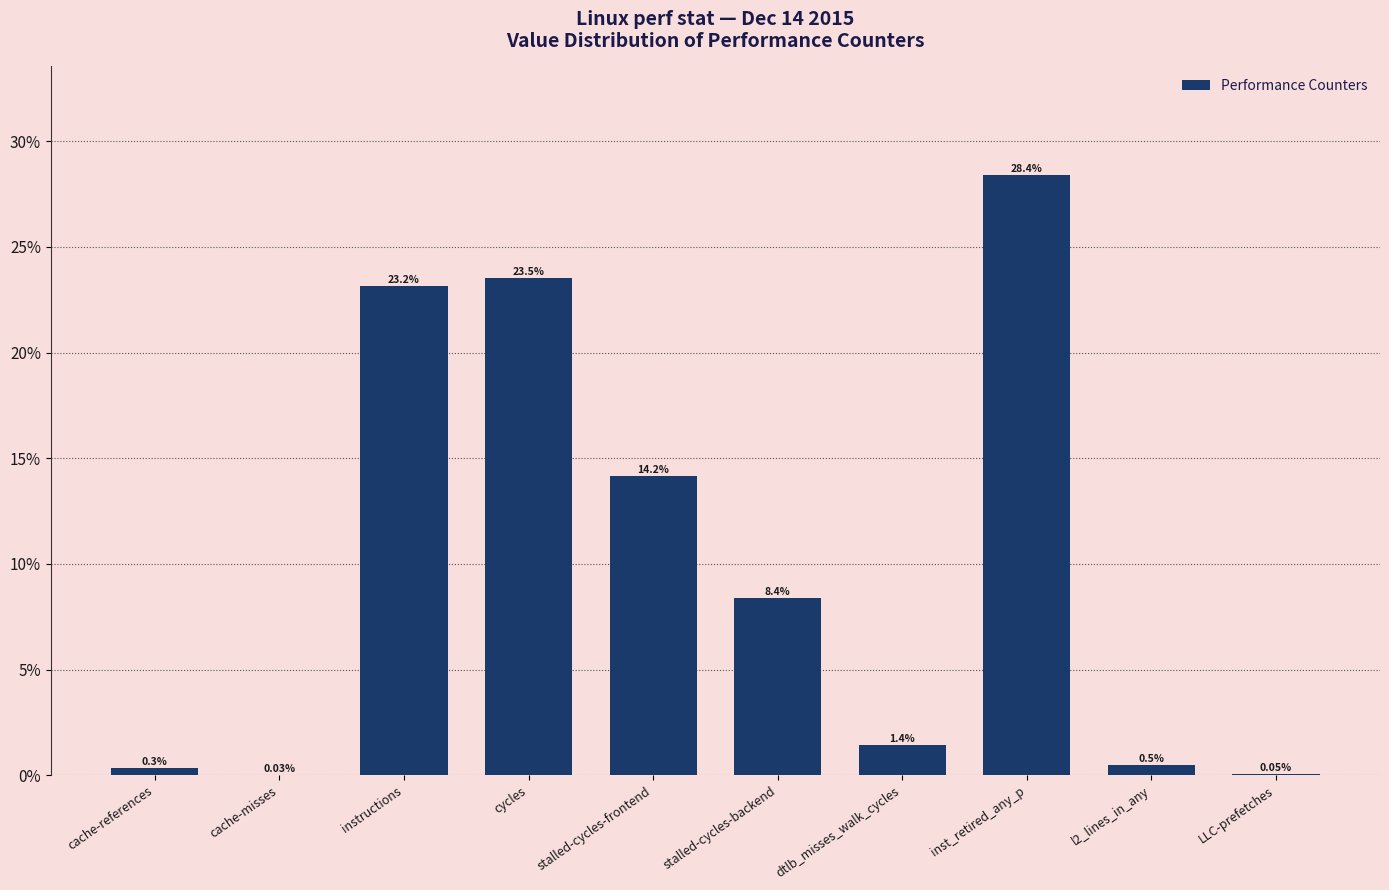

Are the bars horizontal?

No